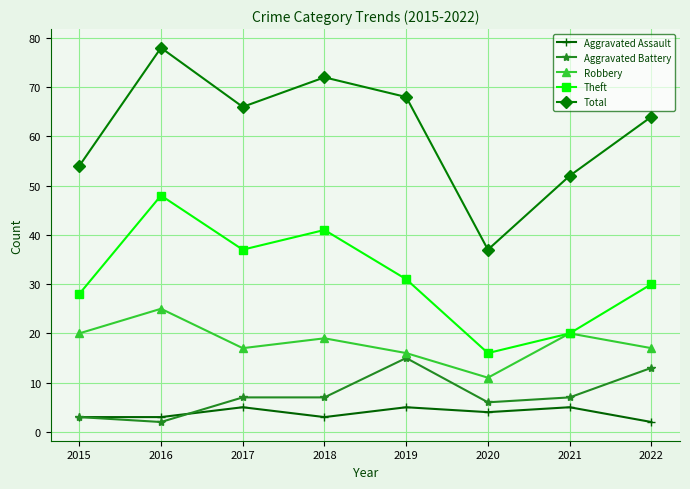

Where does the Aggravated Assault series first go above 4?

2017